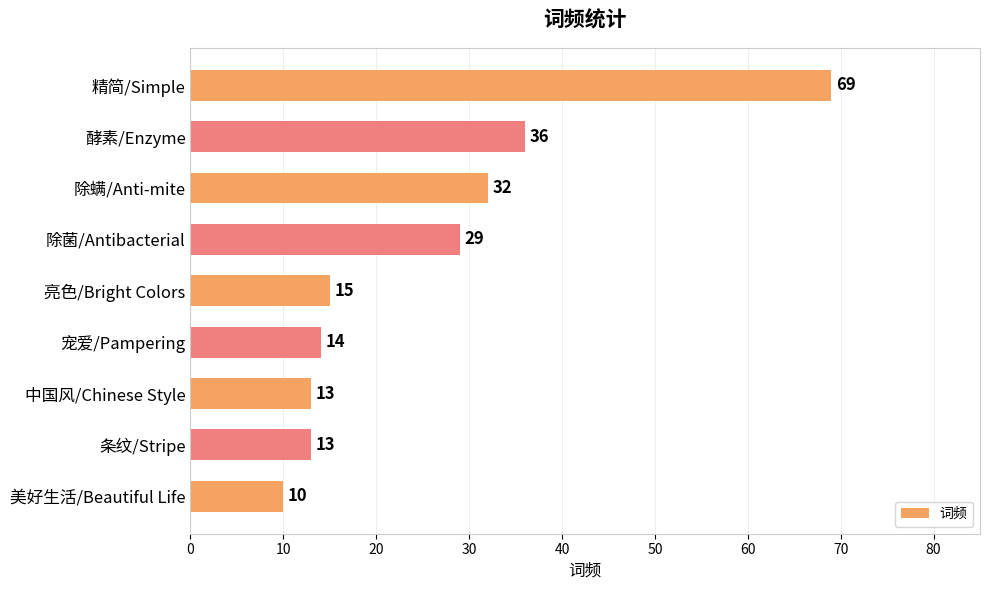

Are the bars horizontal?

Yes